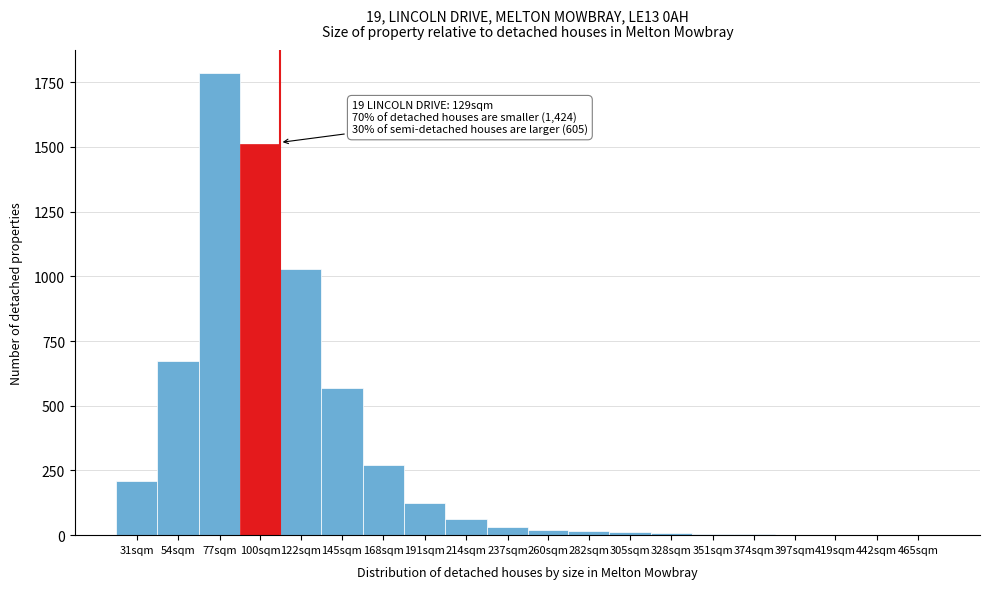

What is the maximum value shown in the chart?

1785